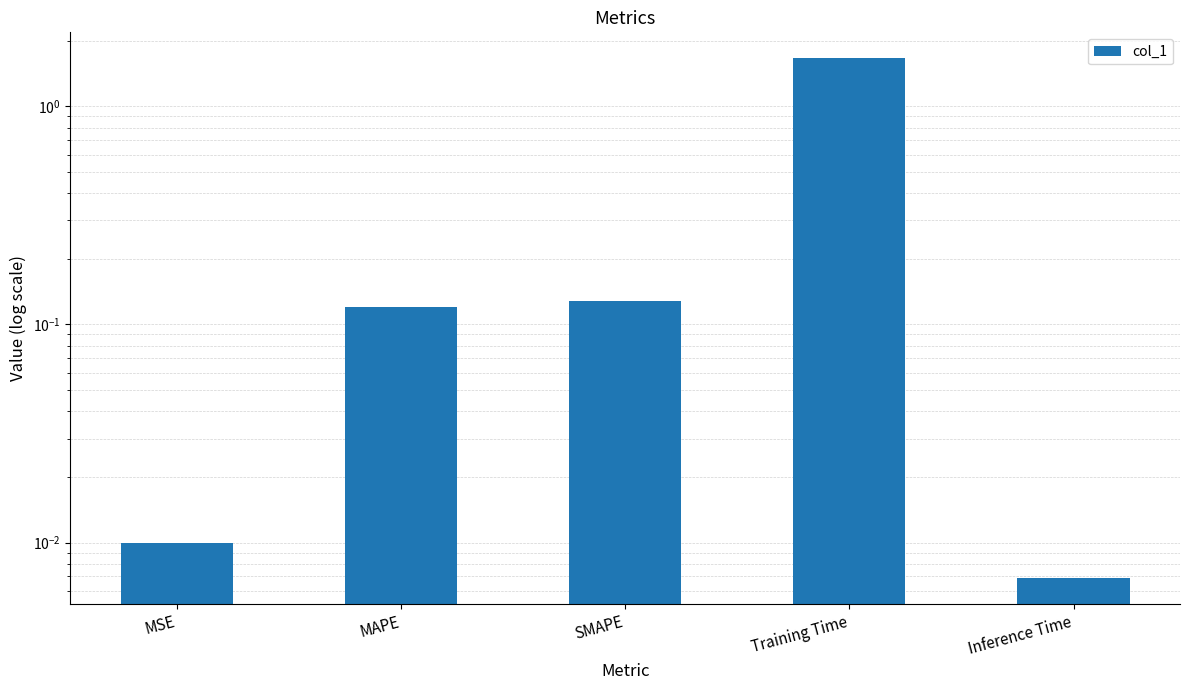

List the labels in order of value, largest first.

Training Time, SMAPE, MAPE, MSE, Inference Time